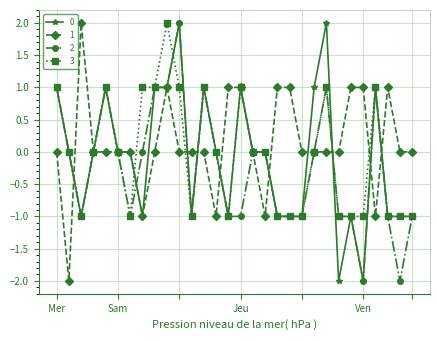

What is the lowest value of the 1 series?

-2